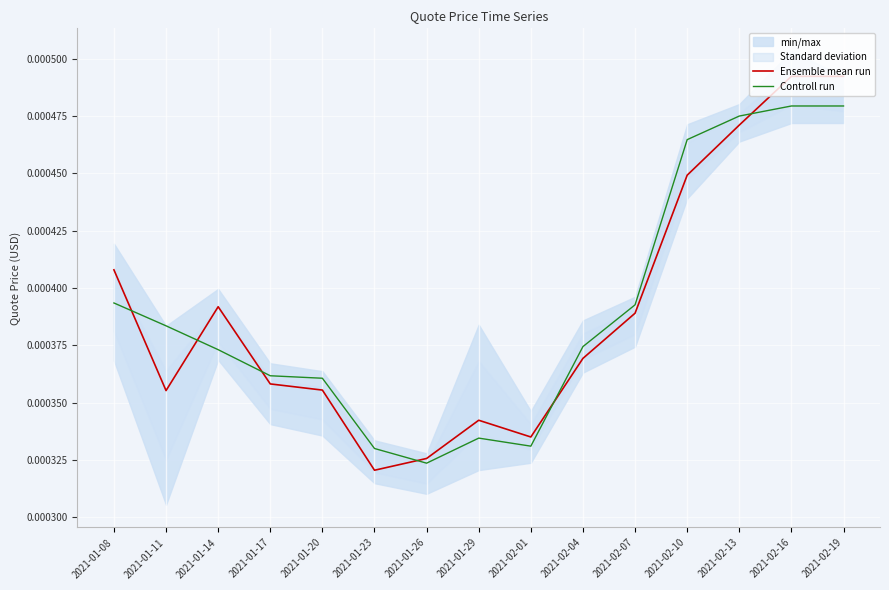

Which series ends up on top after the final intersection of Controll run and Ensemble mean run?

Ensemble mean run